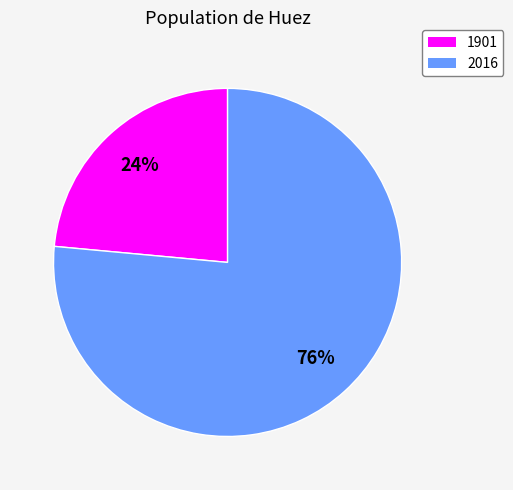

Do 2016 and 1901 together represent more than half of the pie?

Yes